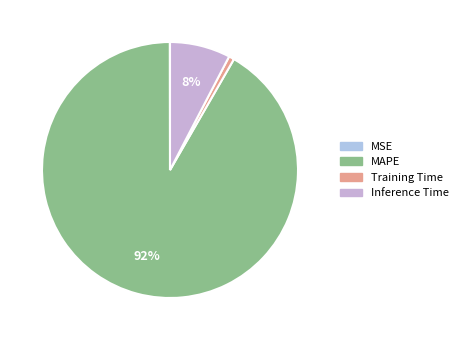

Between Inference Time and MAPE, which is larger?

MAPE